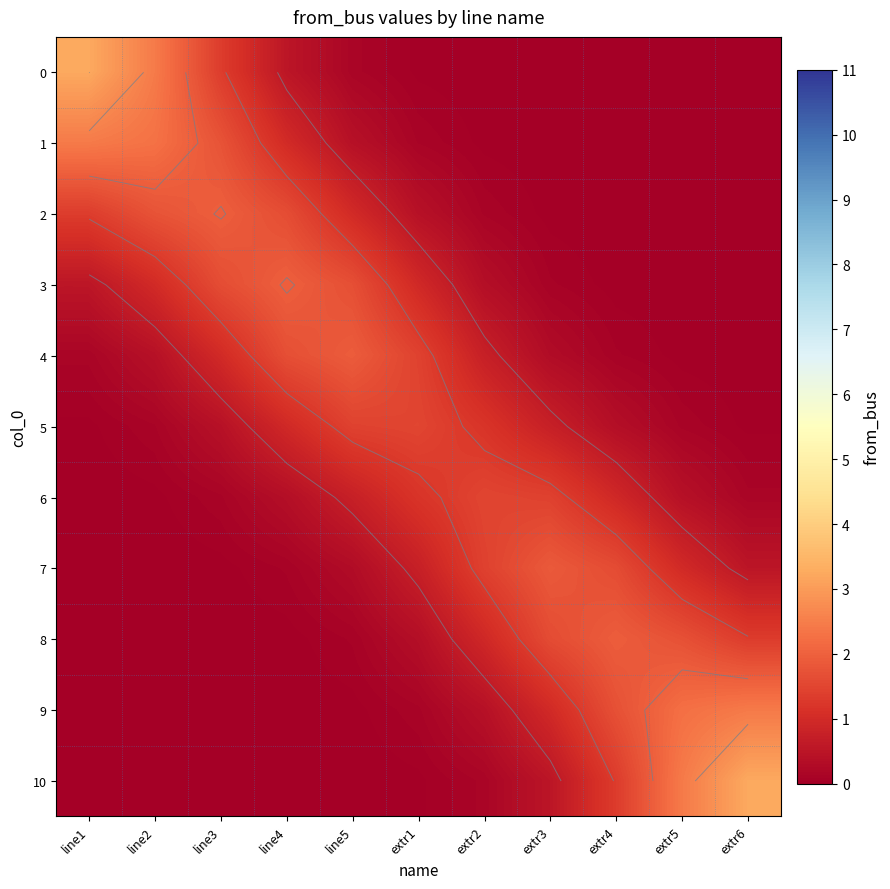

What is the difference between the 0 values at line5 and extr4?

0.1